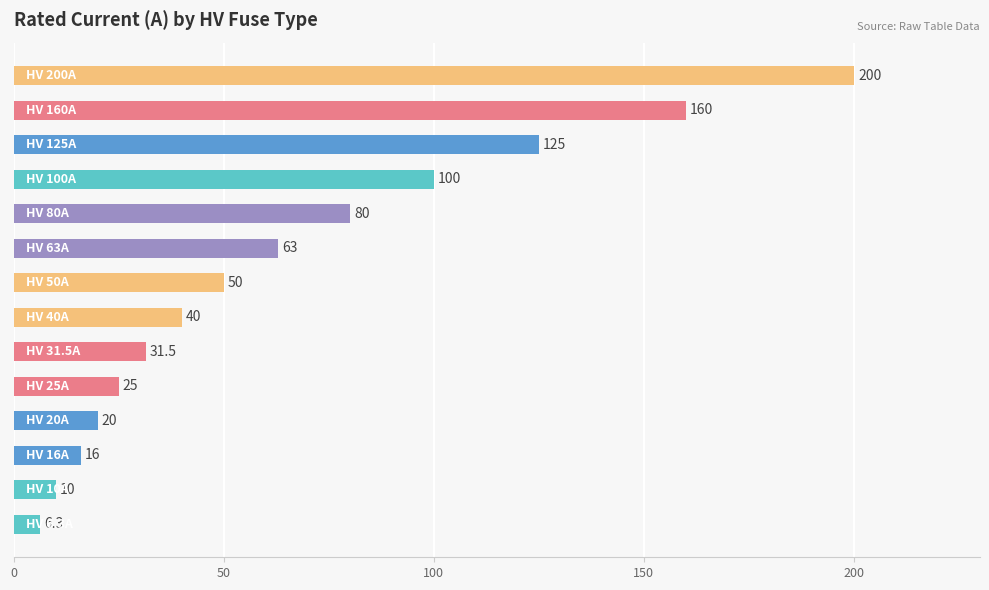

How many series are shown in this chart?

1